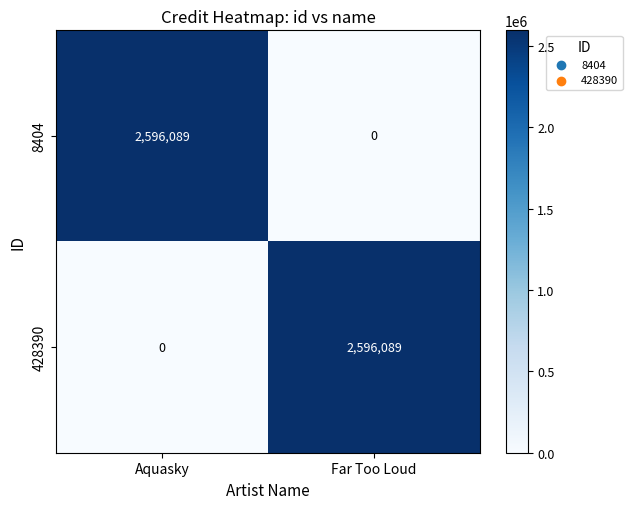

Reading left to right, transcribe all the data shown in this chart.

8404: Aquasky=2596089	Far Too Loud=0
428390: Aquasky=0	Far Too Loud=2596089